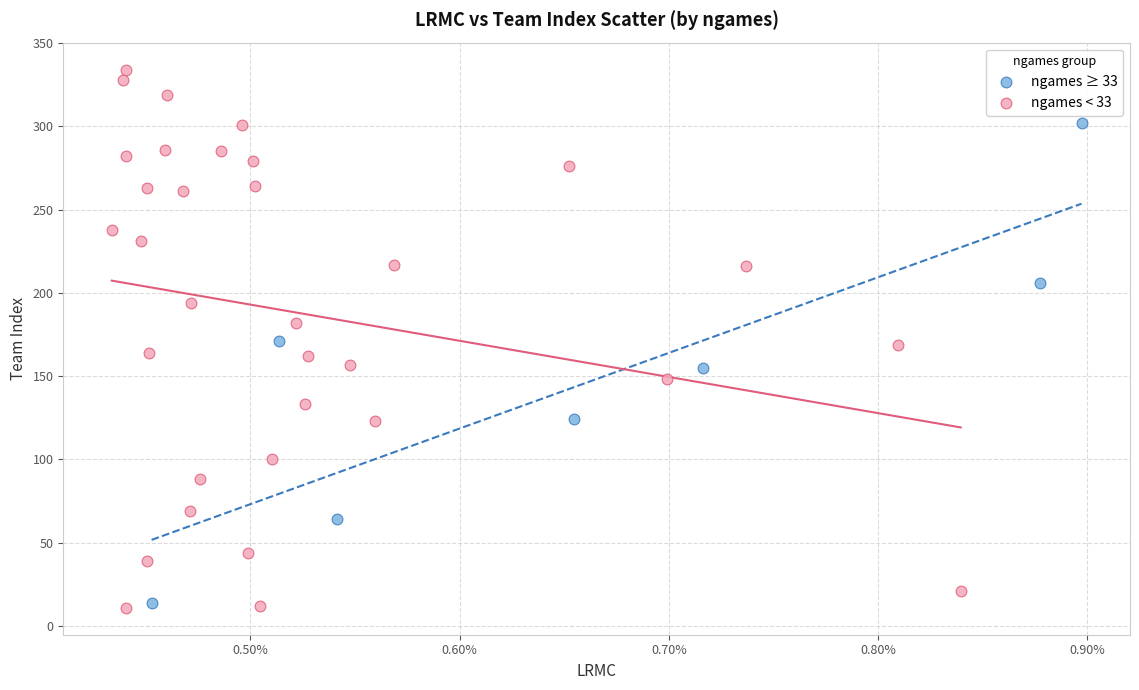

What are all the series names shown in the legend?

ngames ≥ 33, ngames < 33